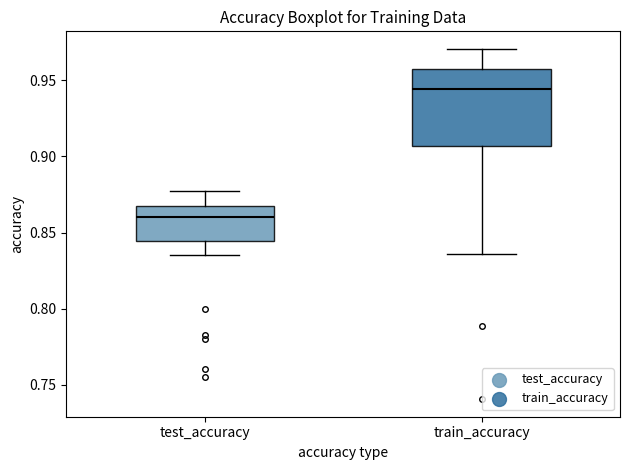

Reading left to right, read every box against the y-axis: the position of its median line, the range the box covers, and the ends of its whiskers. The values are not printed on the chart, so give them approximately, as read against the axis.

test_accuracy: median 0.860, box 0.845 to 0.870, whiskers 0.835 to 0.875
train_accuracy: median 0.945, box 0.905 to 0.955, whiskers 0.835 to 0.970